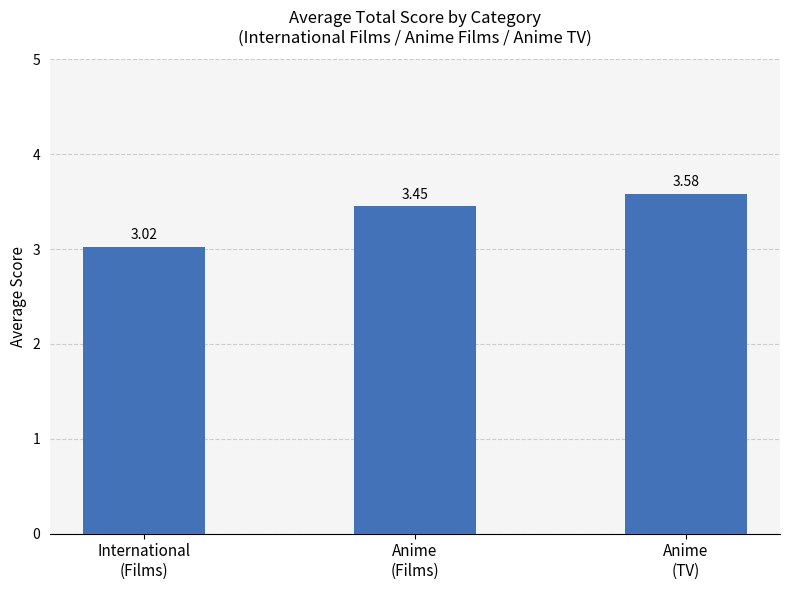

Rank the categories by value from lowest to highest.

International
(Films), Anime
(Films), Anime
(TV)